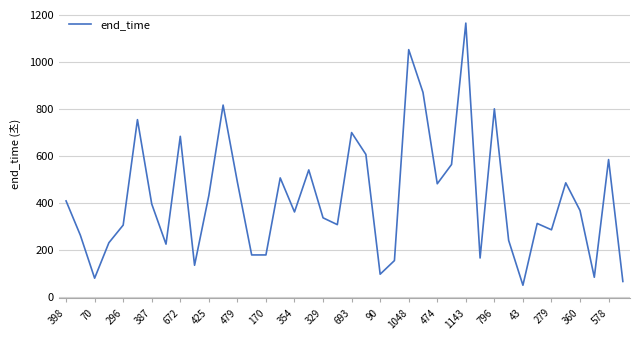

What is the difference between the maximum and minimum values?

1116